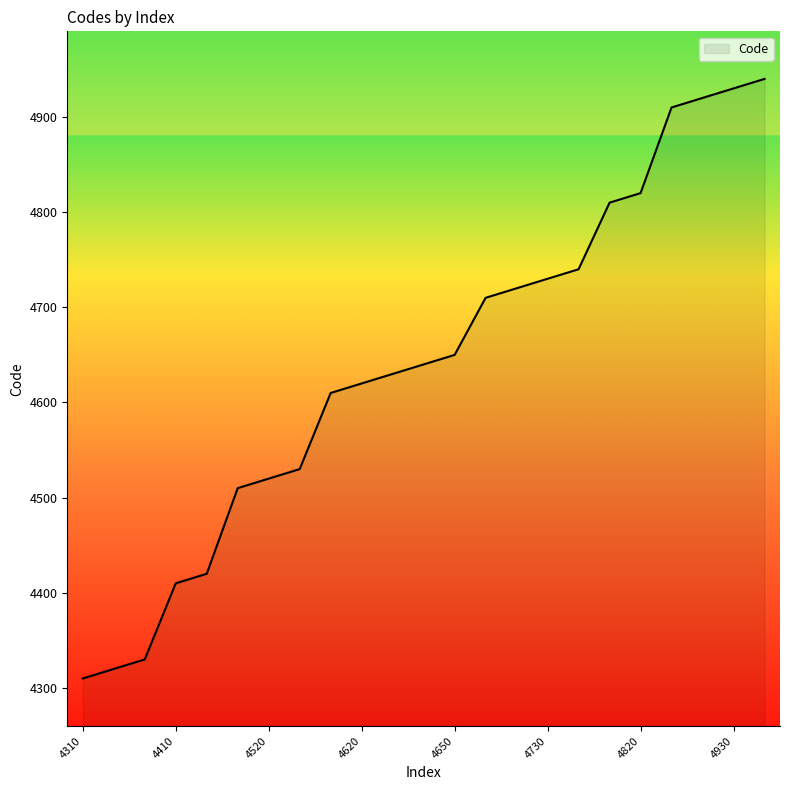

What is the smallest value displayed?

4310